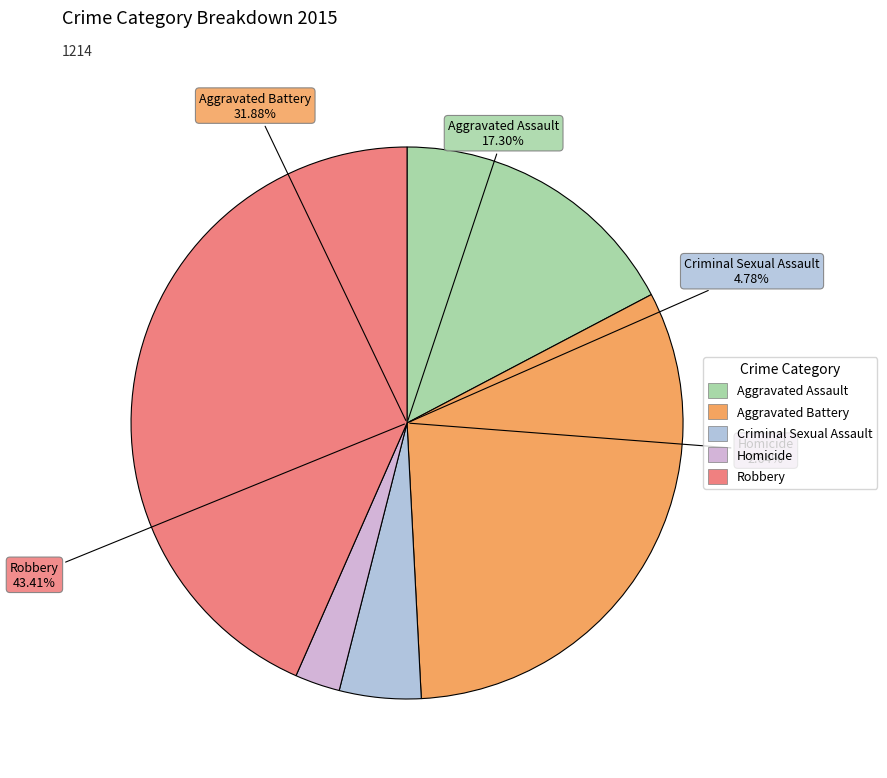

What is the change in value from Criminal Sexual Assault to Homicide?

-26